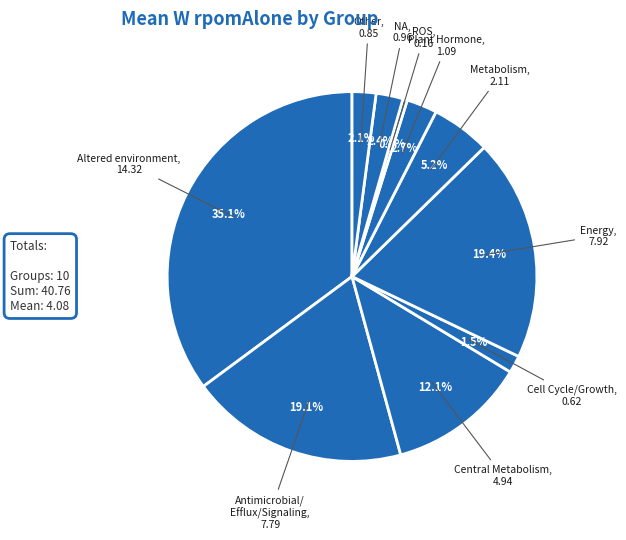

How many slices are in this pie chart?

10